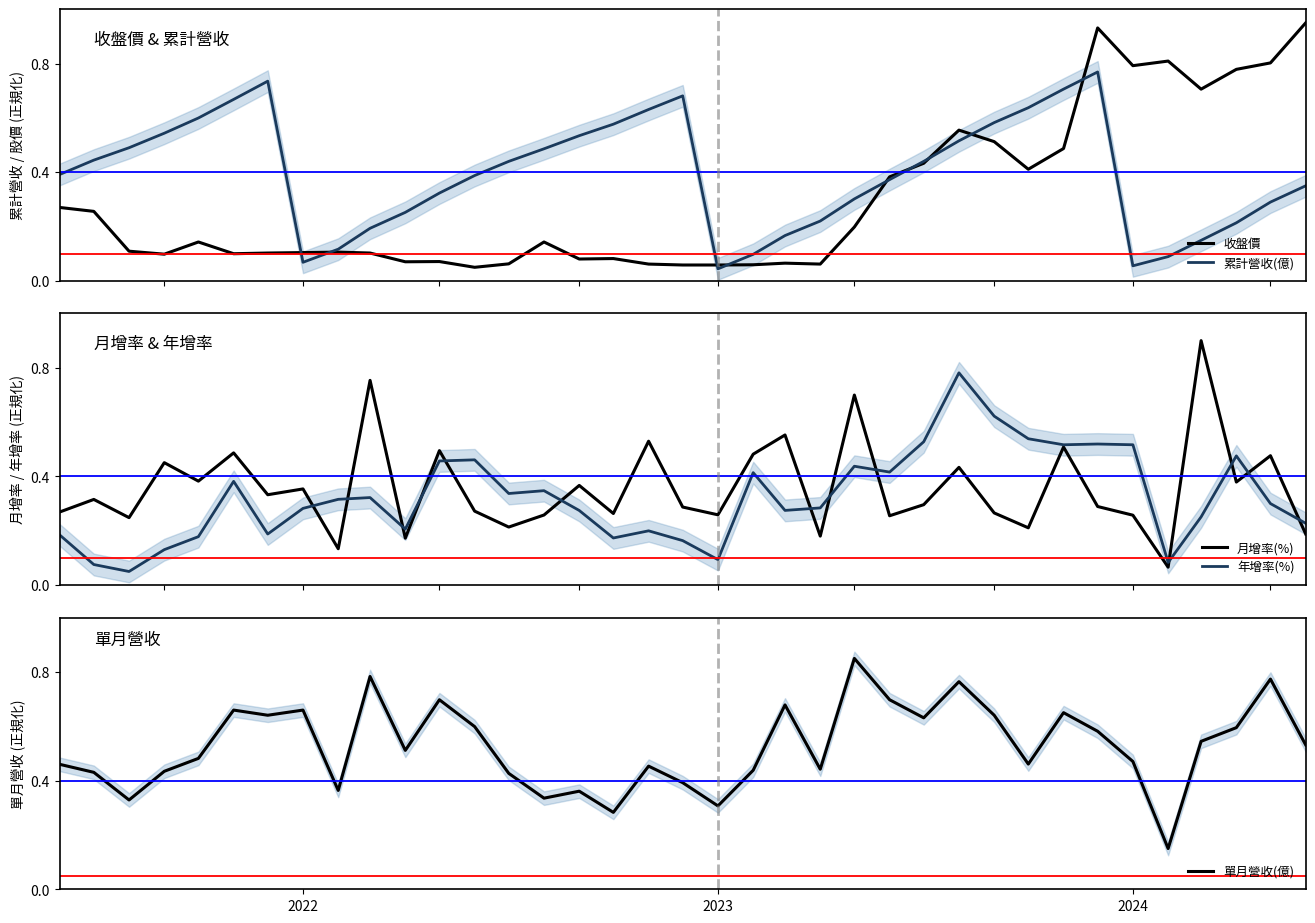

True or false: 累計營收(億) and 月增率(%) cross at least once.

True